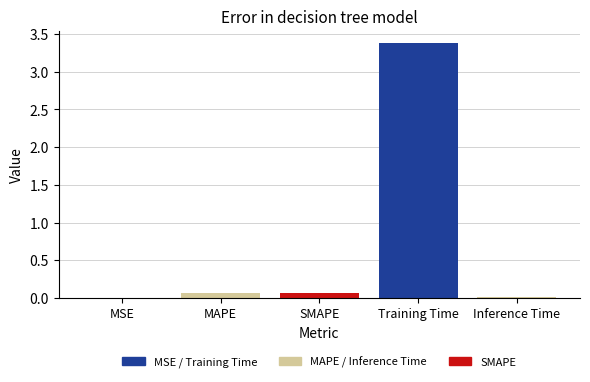

What is the greatest value displayed?

3.4